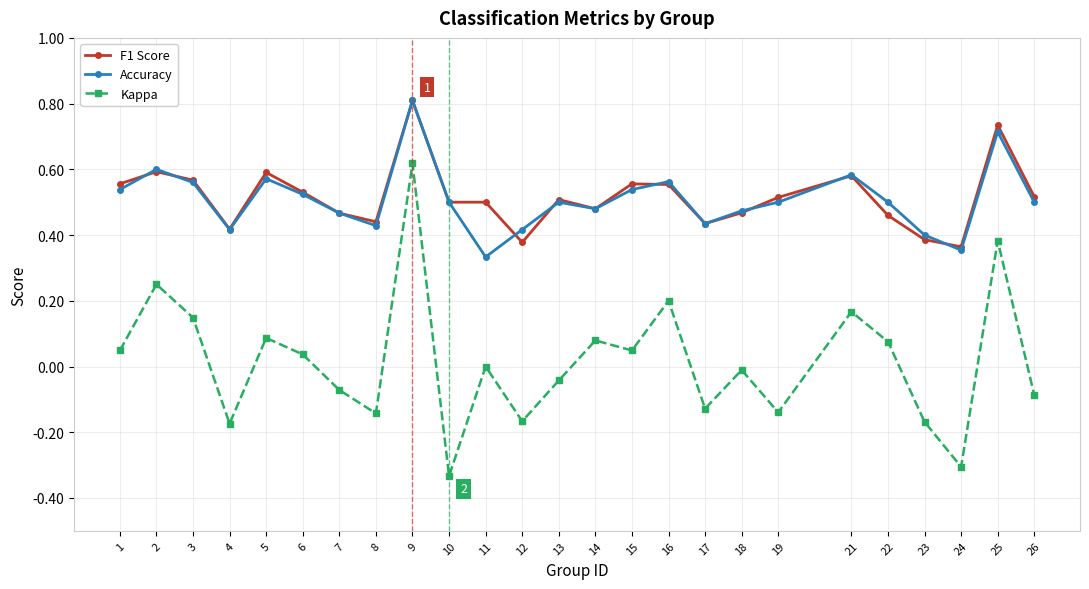

What are all the series names shown in the legend?

F1 Score, Accuracy, Kappa